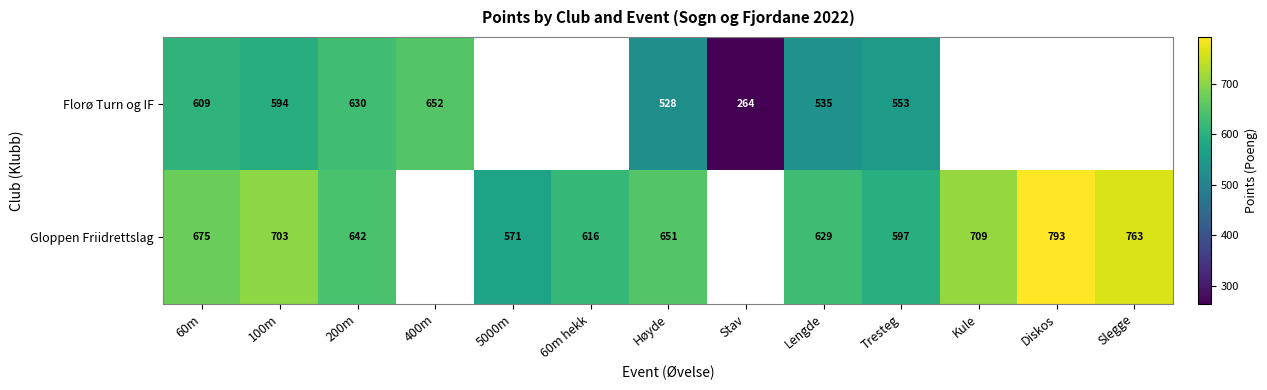

What is the smallest value displayed?

264.0